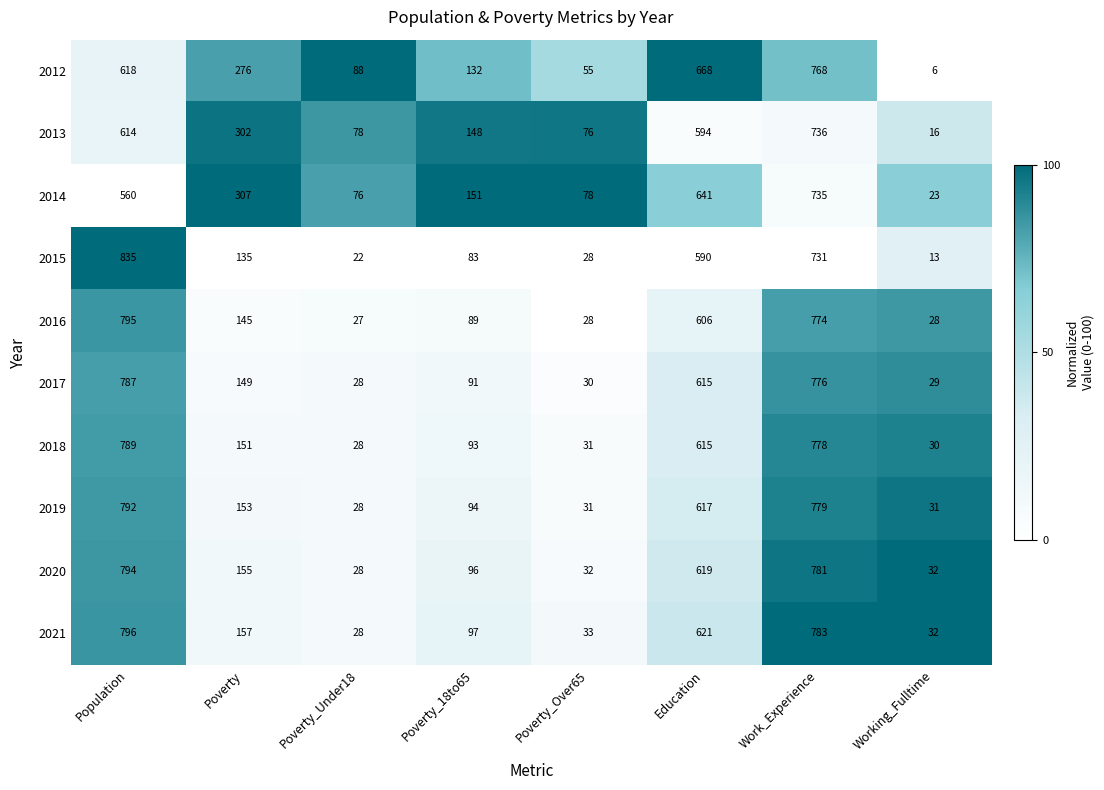

What is the greatest value displayed?

835